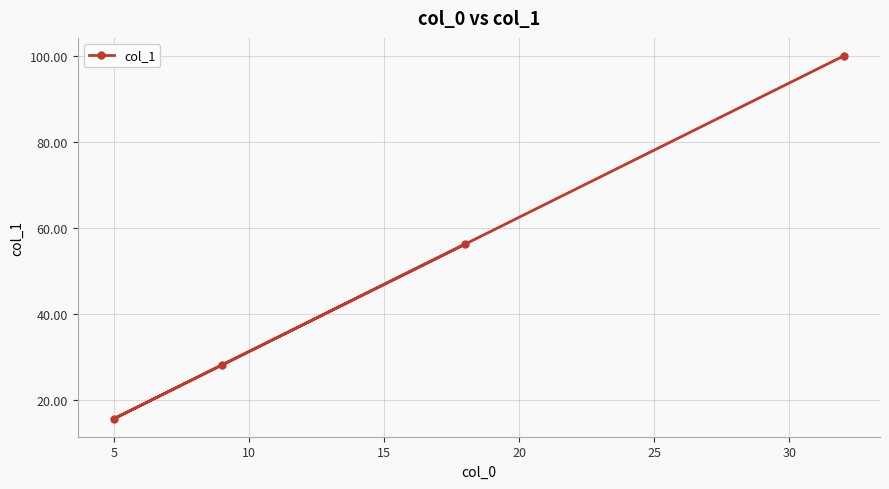

True or false: the data has more than 1 interior local peaks.

False